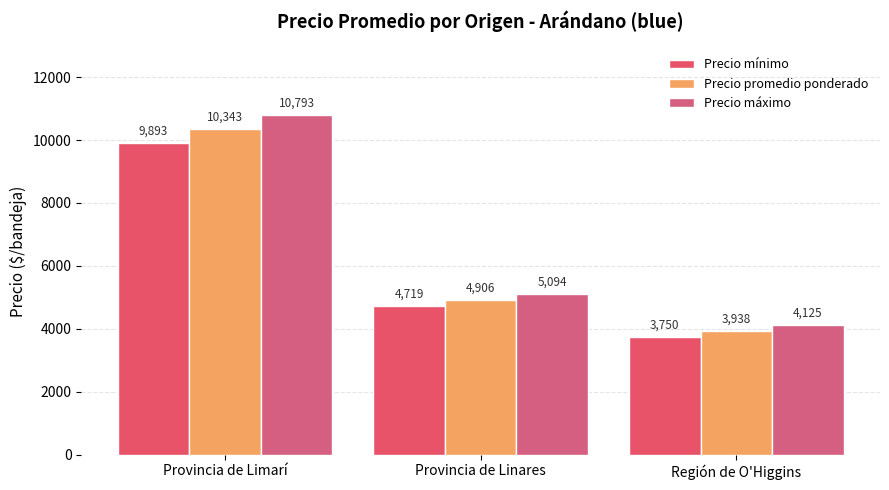

What is the label of the 1st bar from the left?

Provincia de Limarí